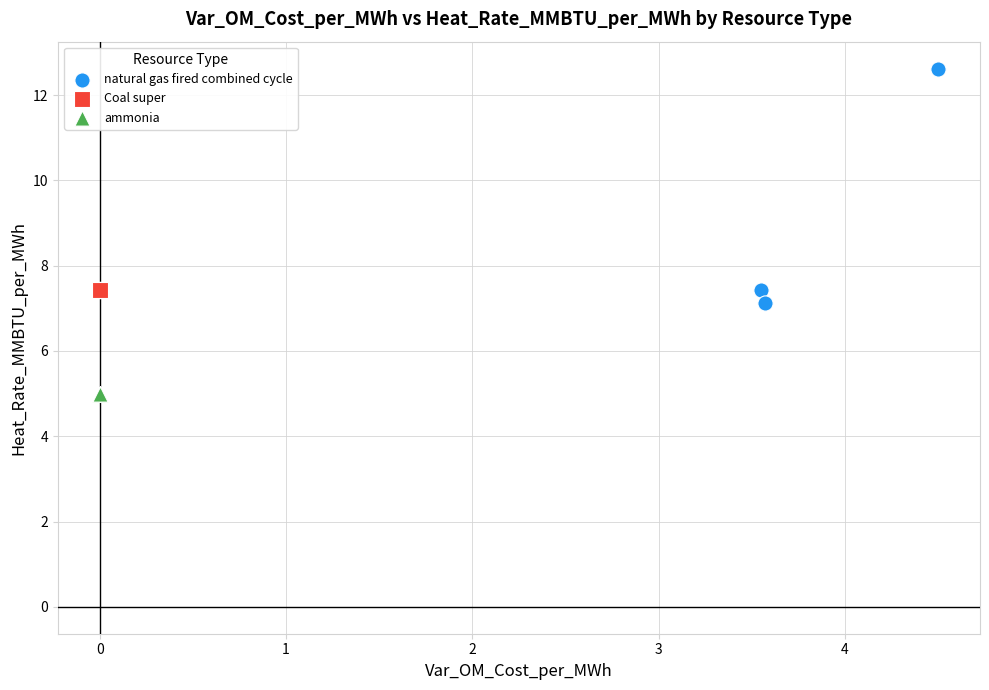

Which series contains the lowest Y value?

ammonia